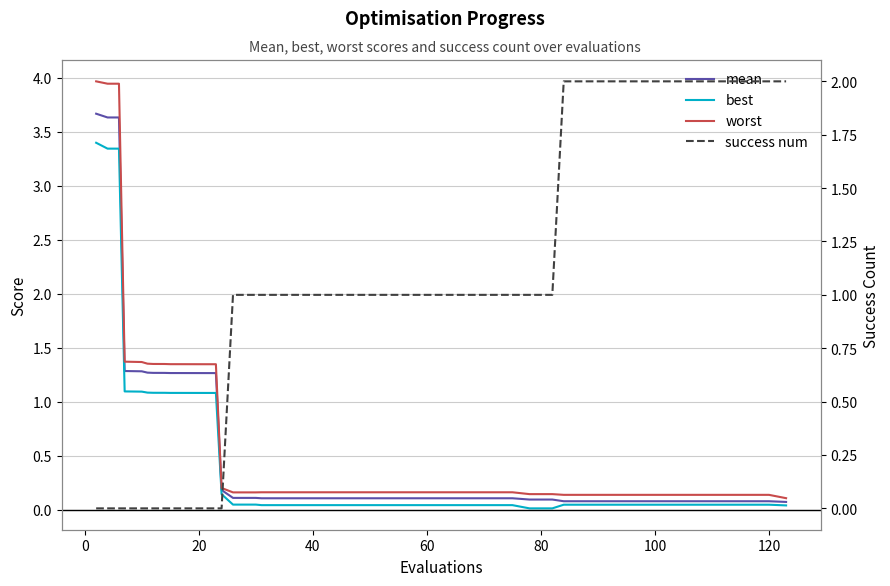

True or false: best and worst cross at least once.

False